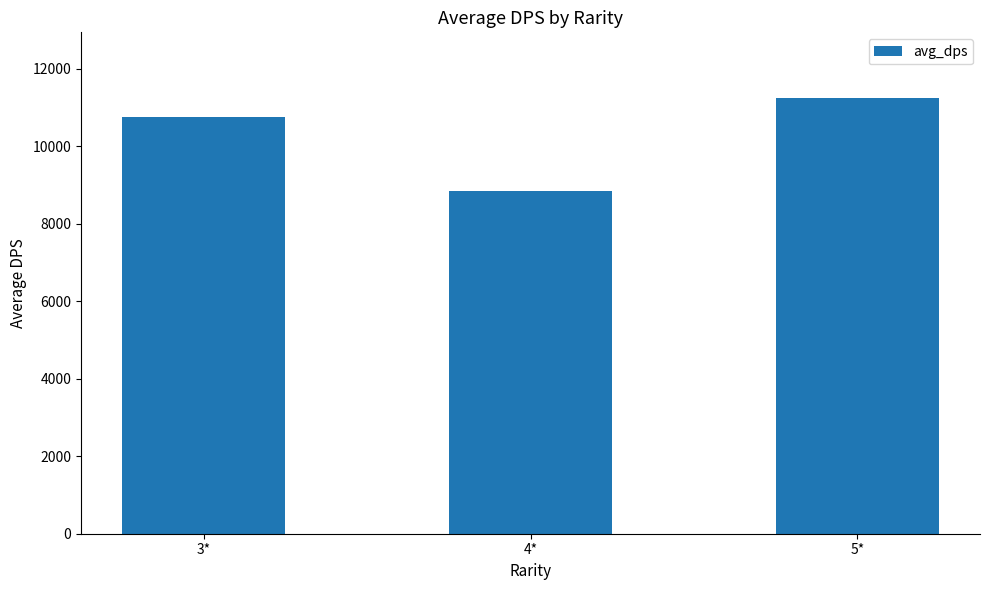

How many data points does each series have?

3